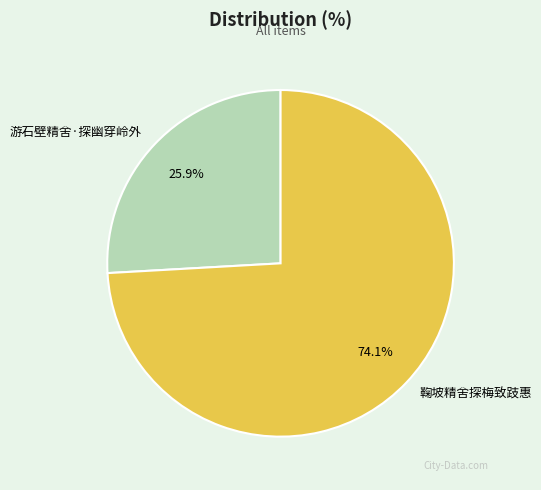

How many slices are in this pie chart?

2